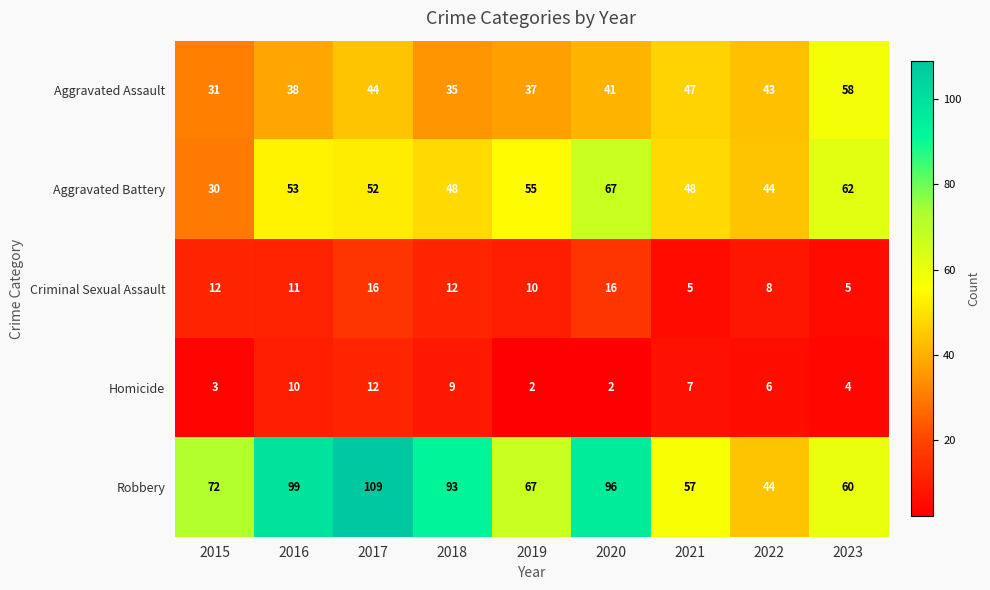

Which series has the largest total across all categories?

Robbery